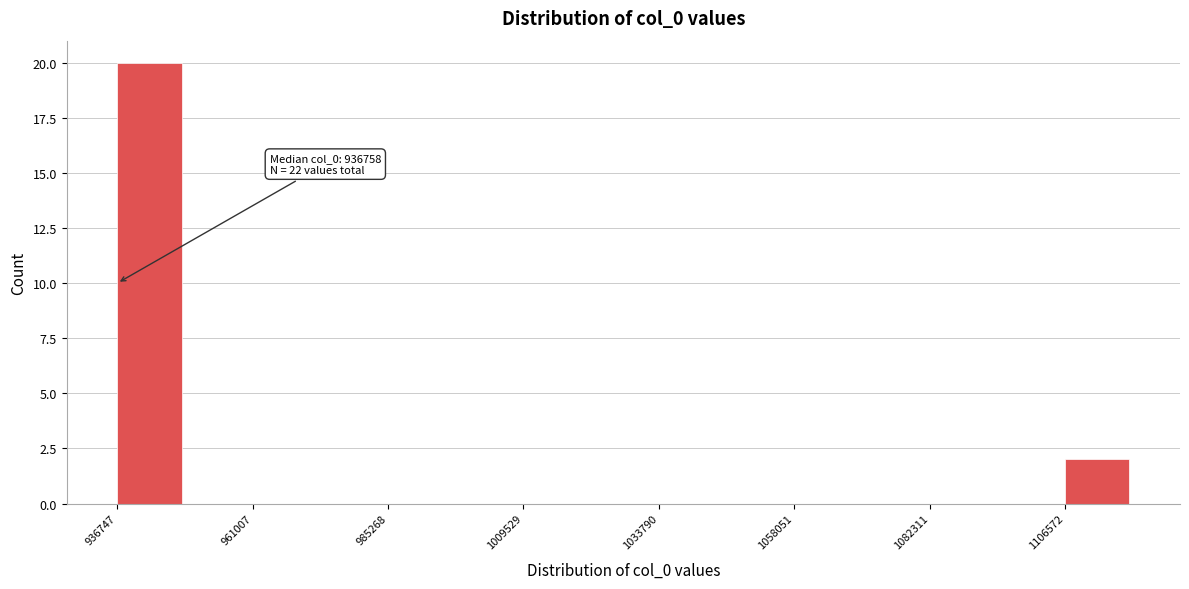

Around what value on the x-axis is the tallest bar? Give the approximate position of its centre, as read against the axis.

945000